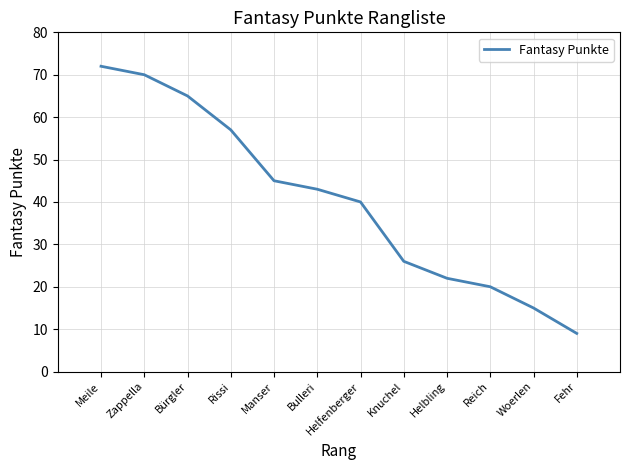

What position from the right is Helfenberger?

6